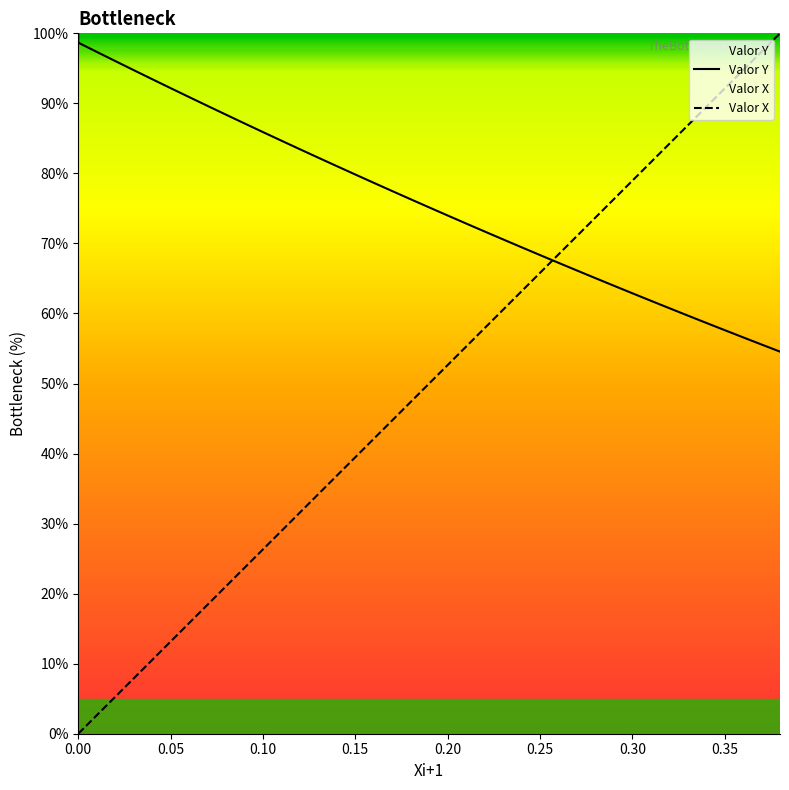

Reading left to right, transcribe all the data shown in this chart.

Valor Y: 0=100.0	0=98.7	0.01=97.4	0.02=96.0	0.03=94.7	0.04=93.5	0.05=92.2	0.06=90.9	0.07=89.6	0.08=88.4	0.09=87.1	0.1=85.9	0.11=84.7	0.12=83.5	0.13=82.2	0.14=81.0	0.15=79.8	0.16=78.7	0.17=77.5	0.18=76.3	0.19=75.1	0.2=74.0	0.21=72.8	0.22=71.7	0.23=70.6	0.24=69.5	0.25=68.3	0.26=67.2	0.27=66.1	0.28=65.1	0.29=64.0	0.3=62.9	0.31=61.8	0.32=60.8	0.33=59.7	0.34=58.7	0.35=57.6	0.36=56.6	0.37=55.6	0.38=54.6
Valor X: 0=0.0	0=0.0	0.01=2.6	0.02=5.3	0.03=7.9	0.04=10.5	0.05=13.2	0.06=15.8	0.07=18.4	0.08=21.1	0.09=23.7	0.1=26.3	0.11=28.9	0.12=31.6	0.13=34.2	0.14=36.8	0.15=39.5	0.16=42.1	0.17=44.7	0.18=47.4	0.19=50.0	0.2=52.6	0.21=55.3	0.22=57.9	0.23=60.5	0.24=63.2	0.25=65.8	0.26=68.4	0.27=71.1	0.28=73.7	0.29=76.3	0.3=78.9	0.31=81.6	0.32=84.2	0.33=86.8	0.34=89.5	0.35=92.1	0.36=94.7	0.37=97.4	0.38=100.0